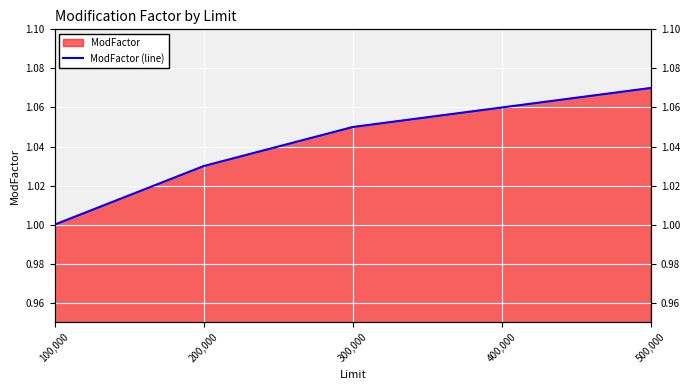

Reading left to right, list all the values displayed in this chart.

100,000=1.0	200,000=1.0	300,000=1.1	400,000=1.1	500,000=1.1